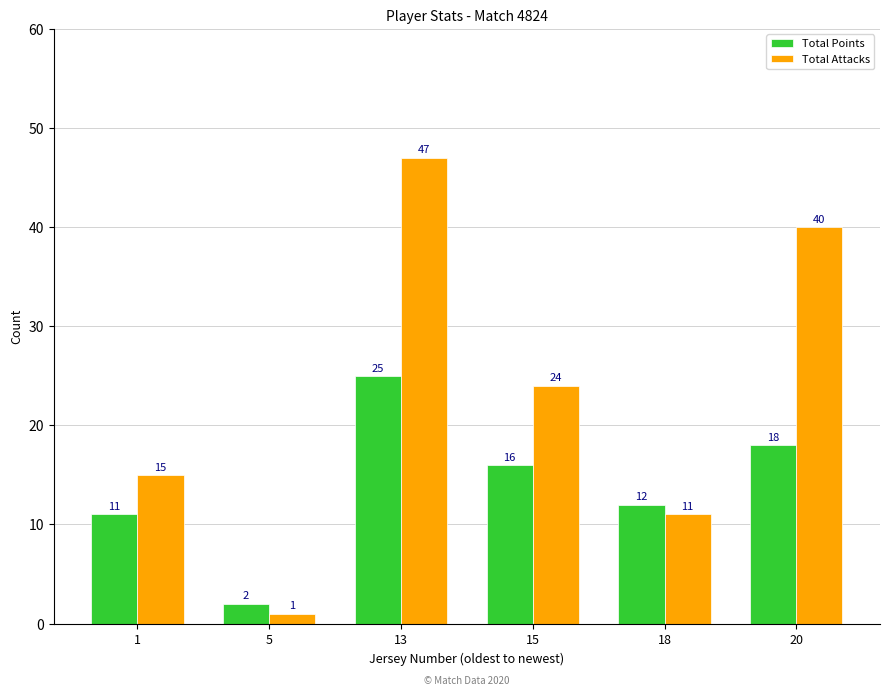

Which label corresponds to the smallest value in the chart?

5